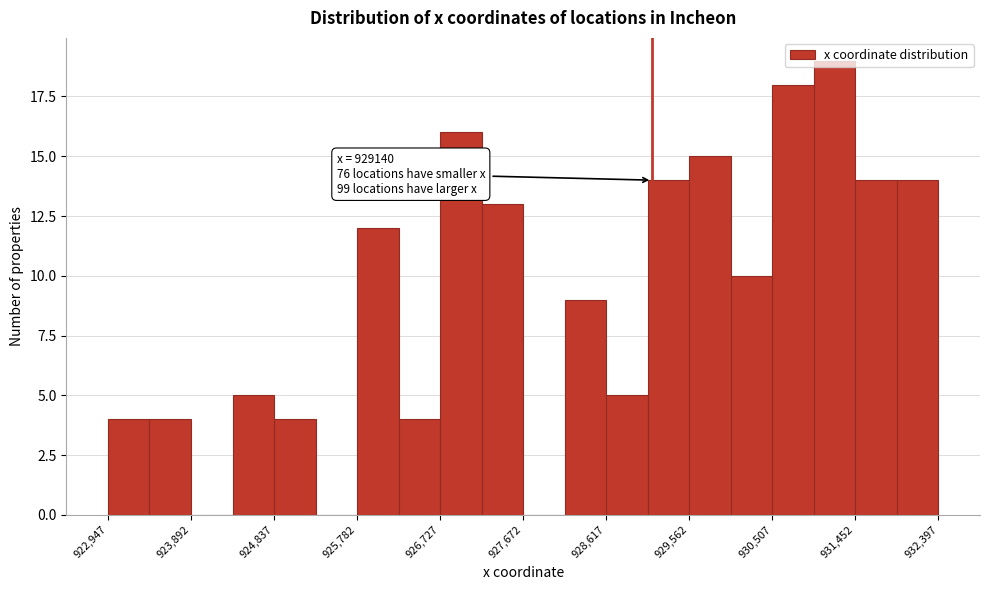

Over which range of the x-axis is the bar tallest?

931000 to 931500